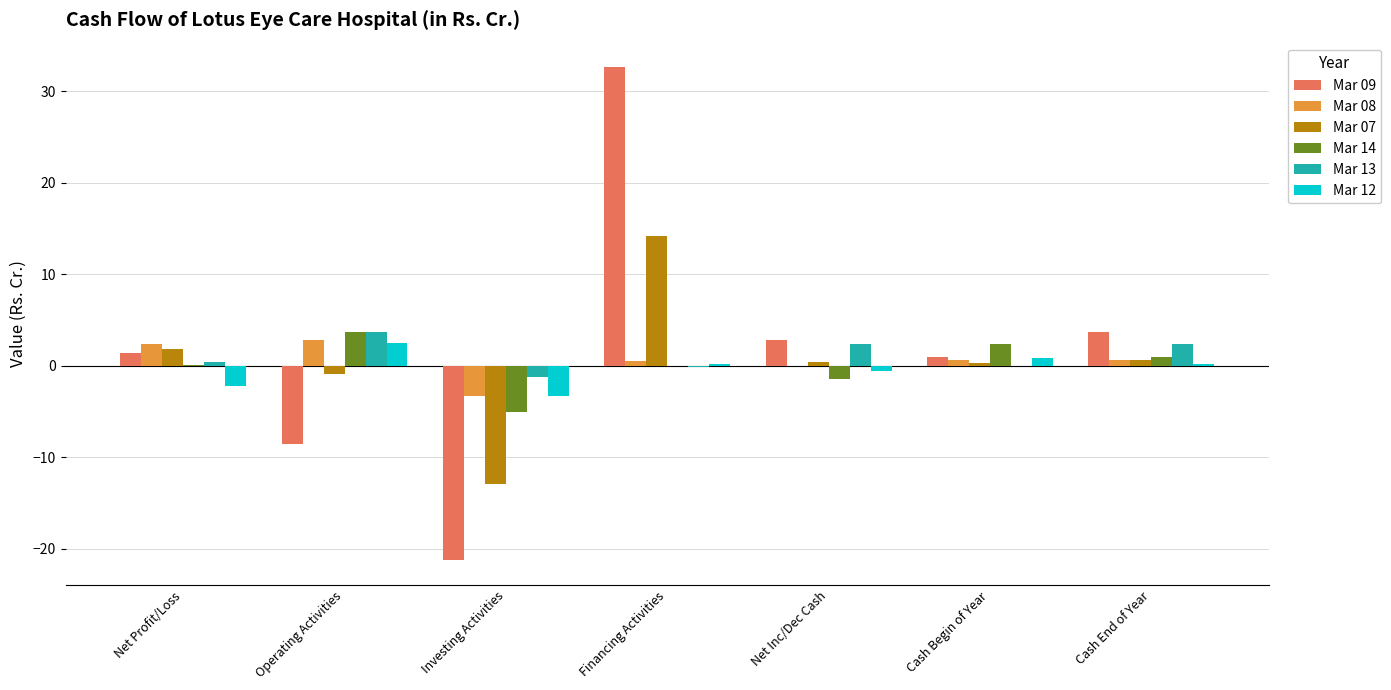

At which category is the sum across all series the highest?

Financing Activities